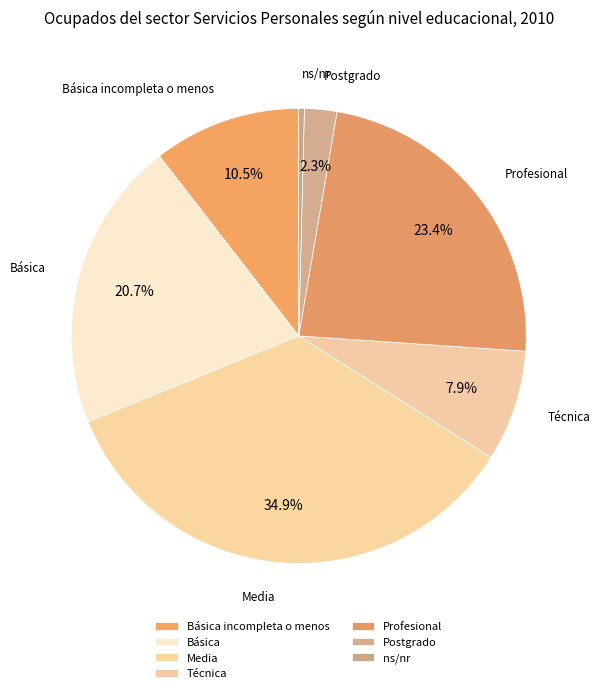

To the nearest percent, what percentage of the pie is Postgrado?

2%